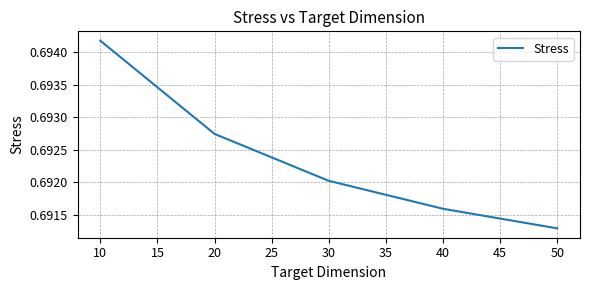

How many lines are shown in the chart?

1